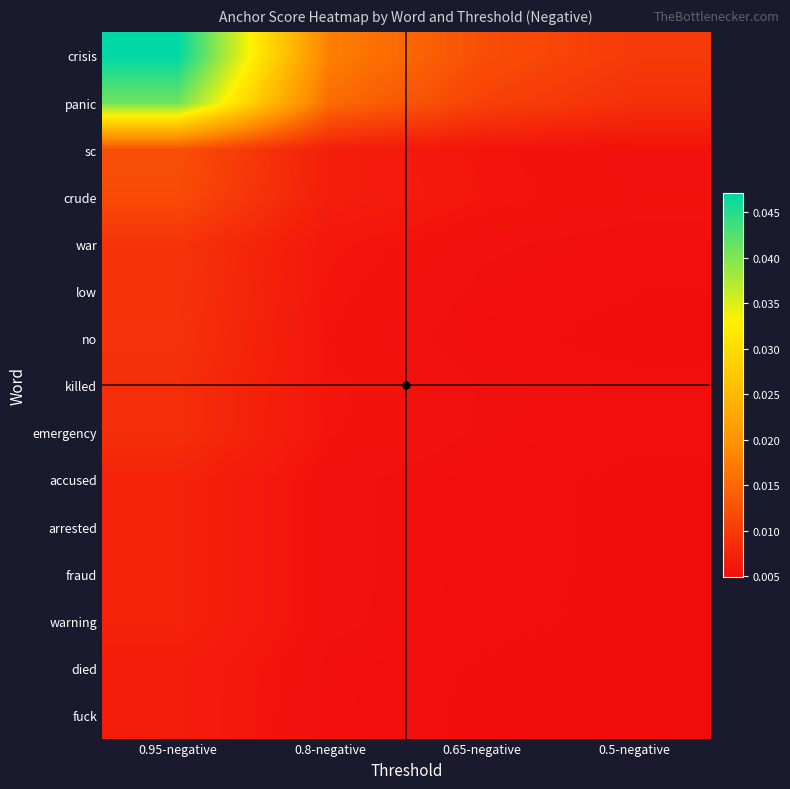

Which series has the largest total across all categories?

crisis